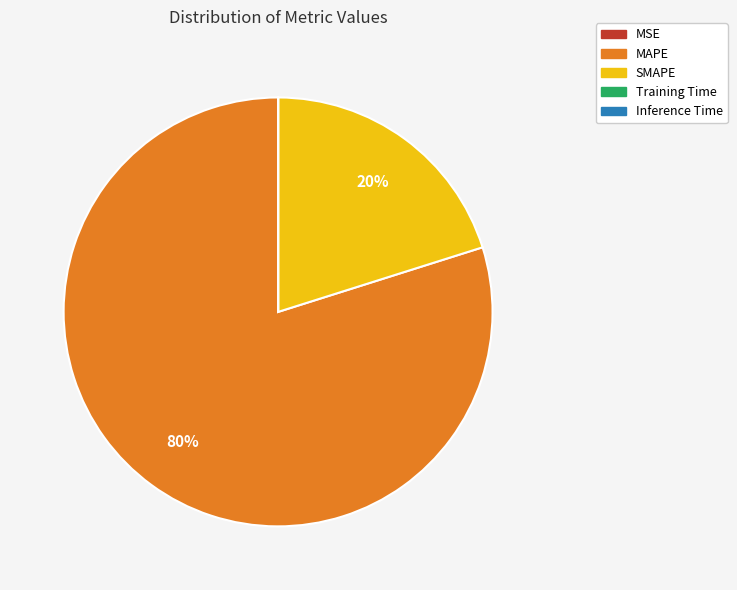

Which category has the biggest portion of the pie?

MAPE